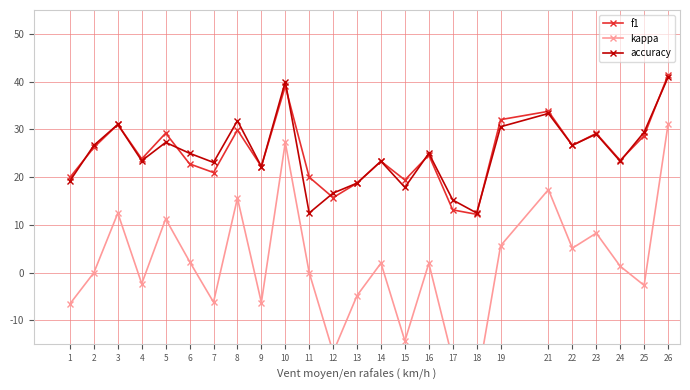

Which category has the highest value in the f1 series?

26